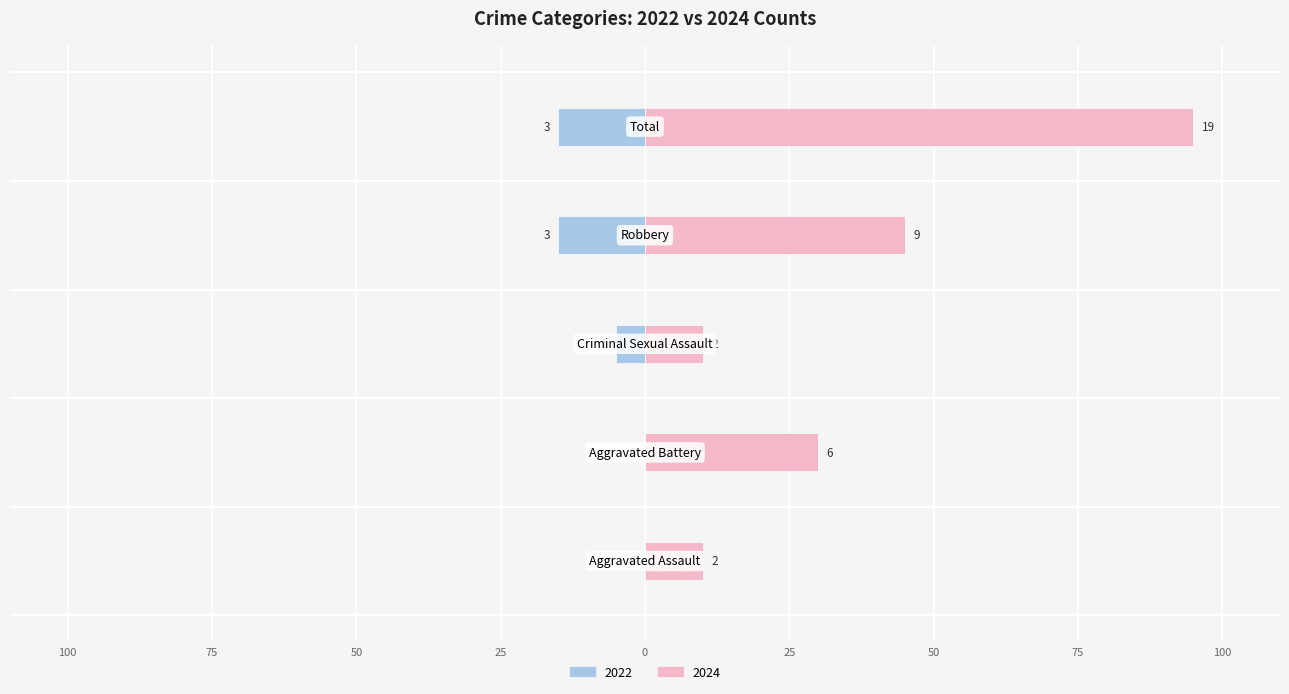

What is the value of the Right (counts) bar at the 2nd from the left?

30